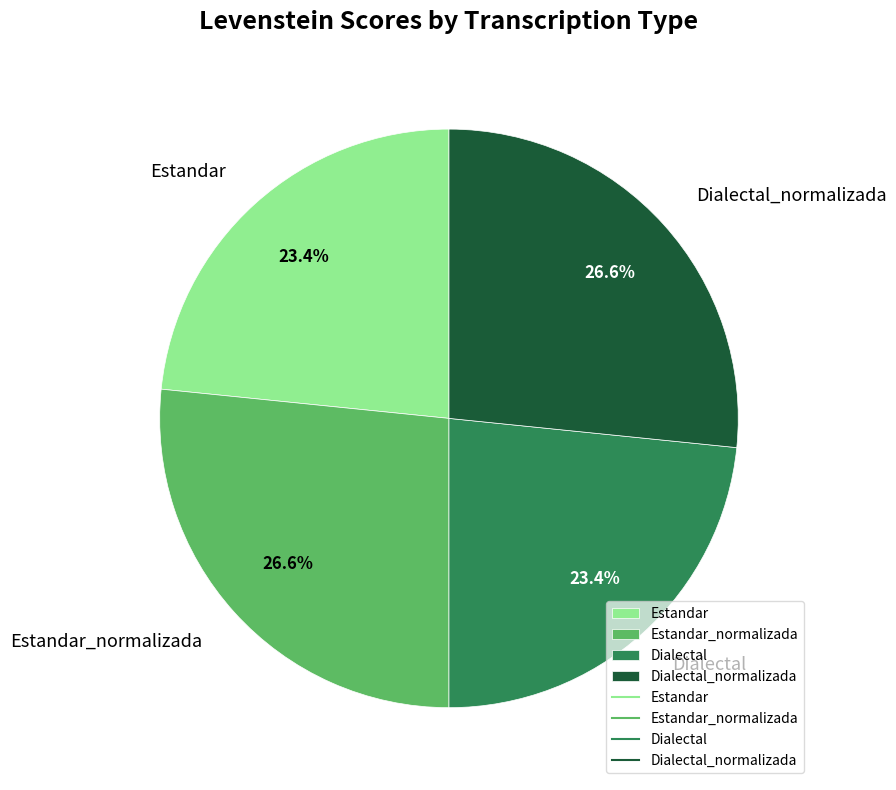

True or false: Estandar accounts for 29% of the total.

False